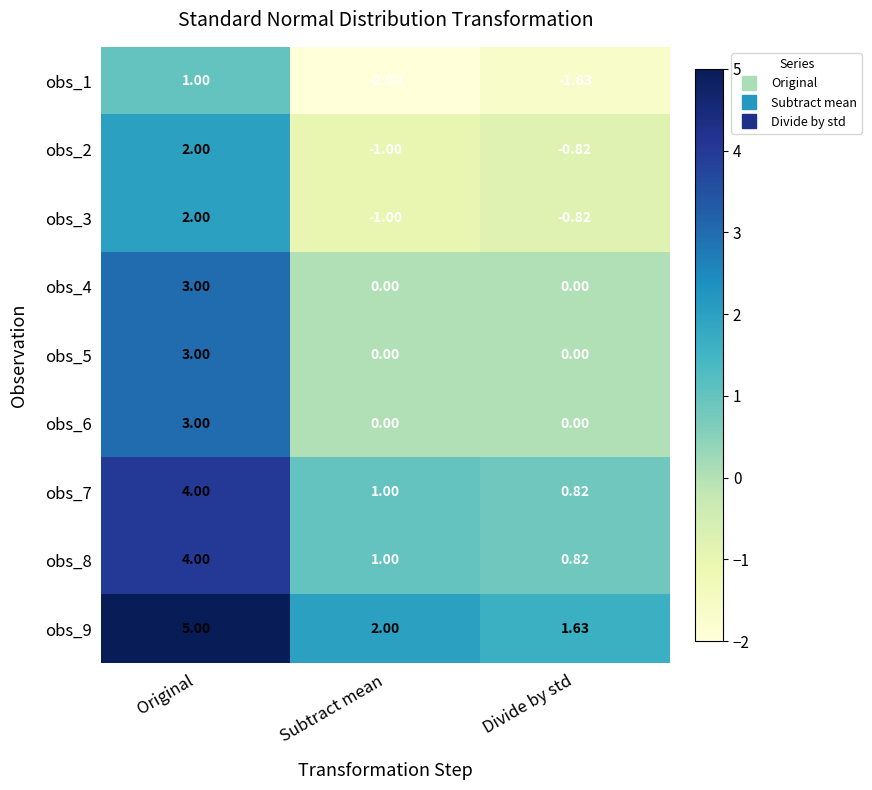

At which label does obs_9 reach its peak?

Original